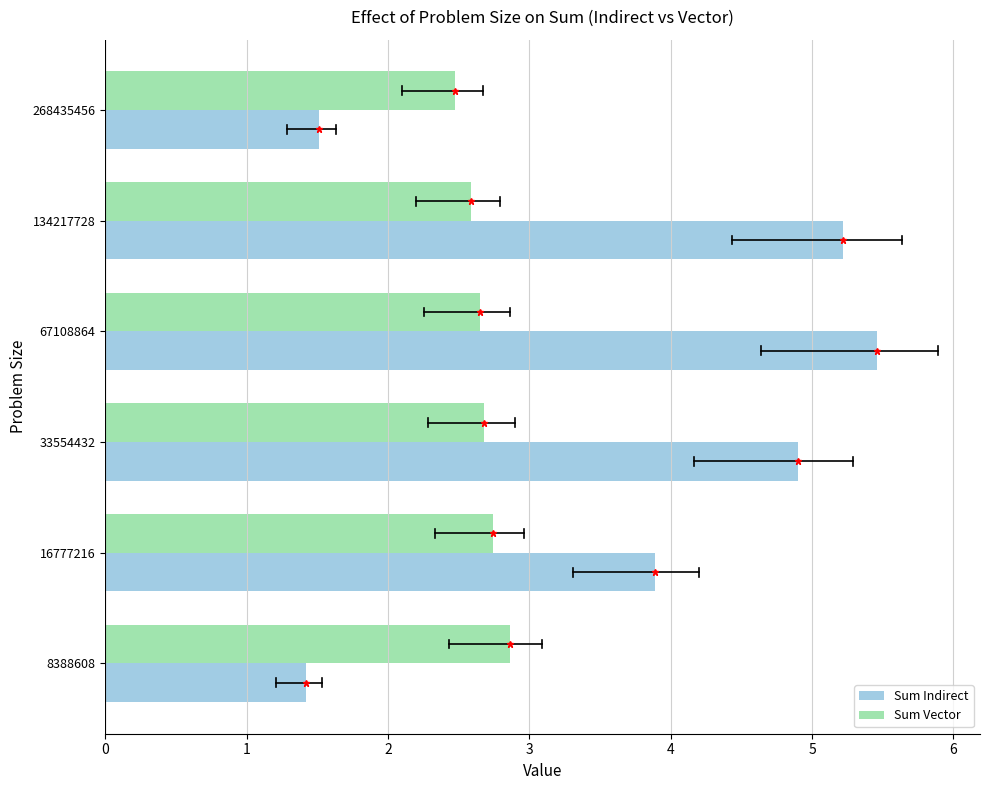

List the series in order of their overall mean, lowest first.

Sum Vector, Sum Indirect